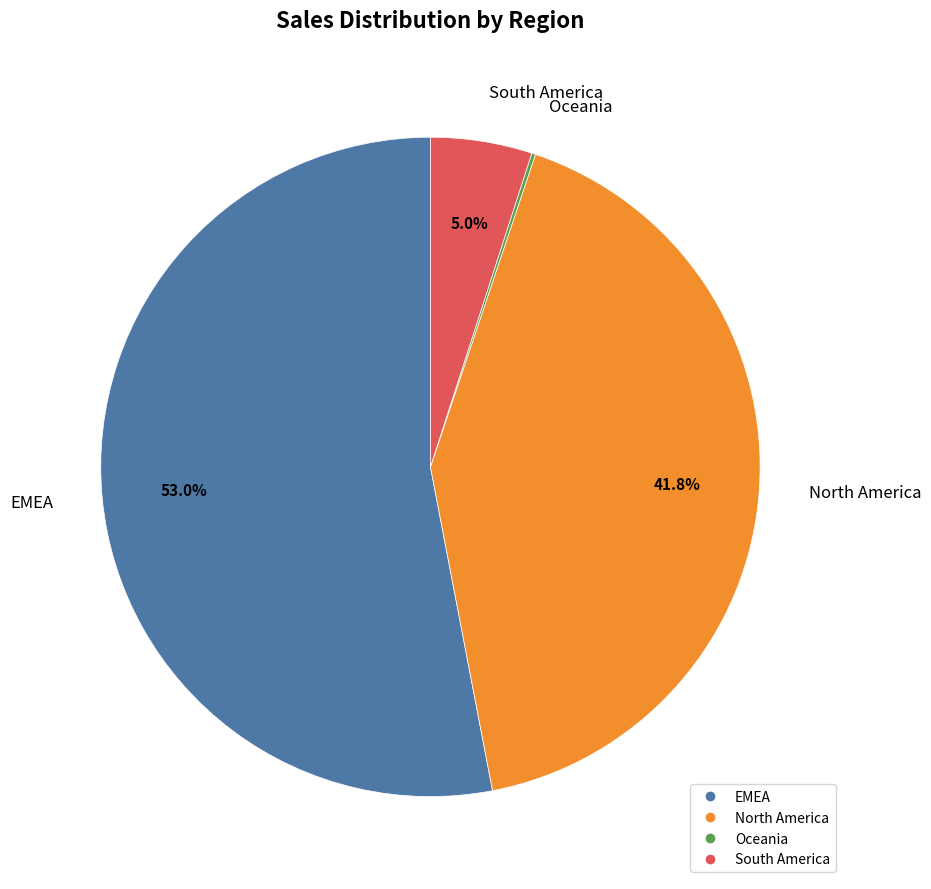

What portion of the pie excludes North America?

58.2%